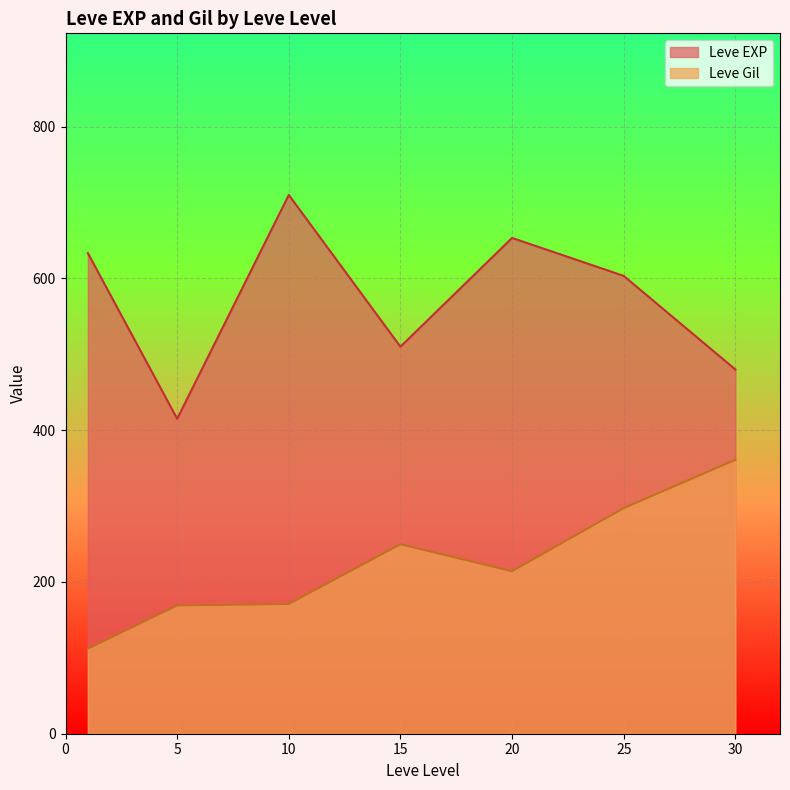

At which label does Leve EXP reach its peak?

10